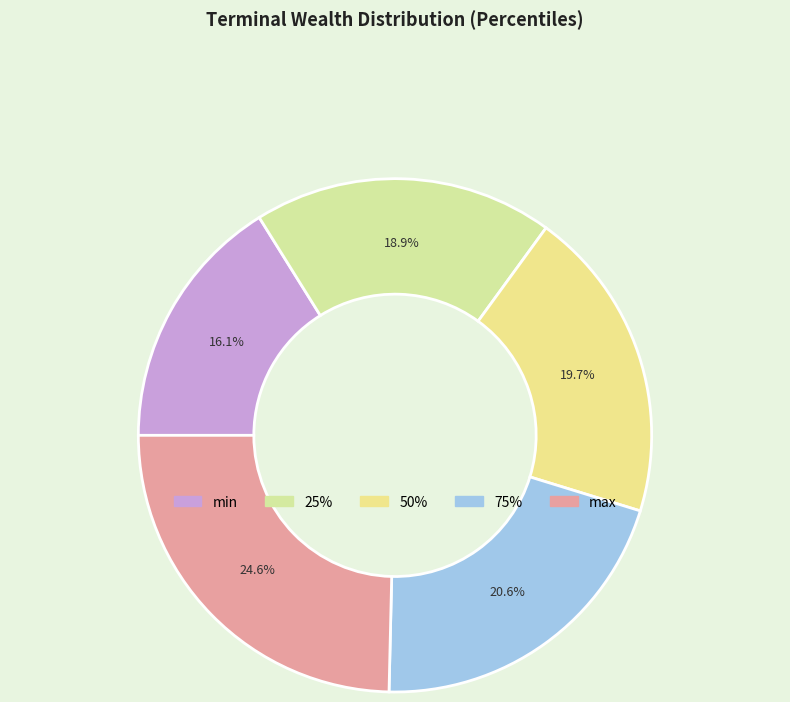

How many segments does this pie chart have?

5